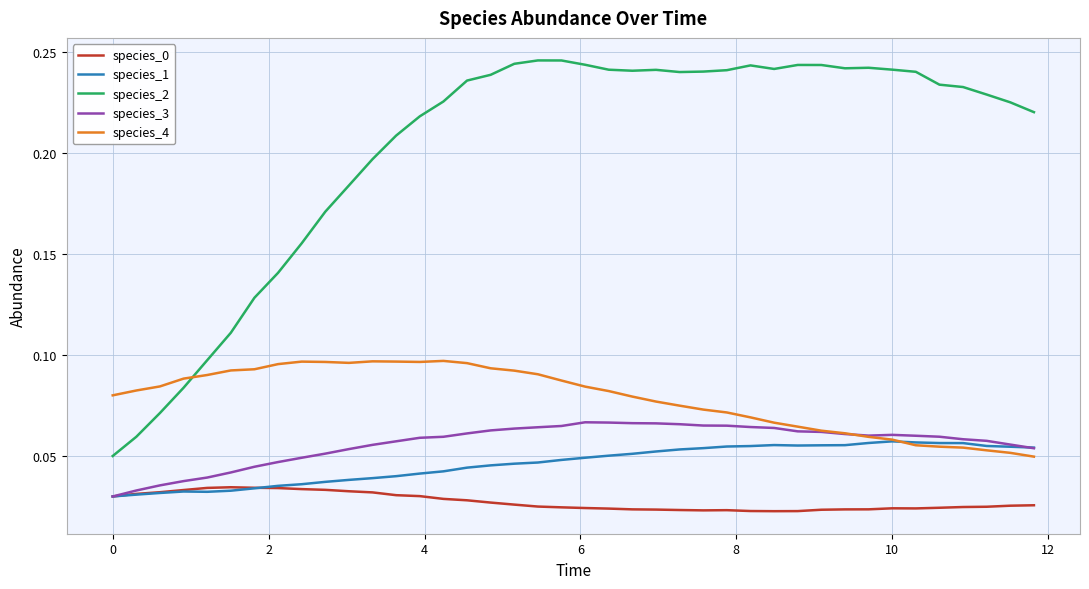

Which series has the largest range (max minus min)?

species_2